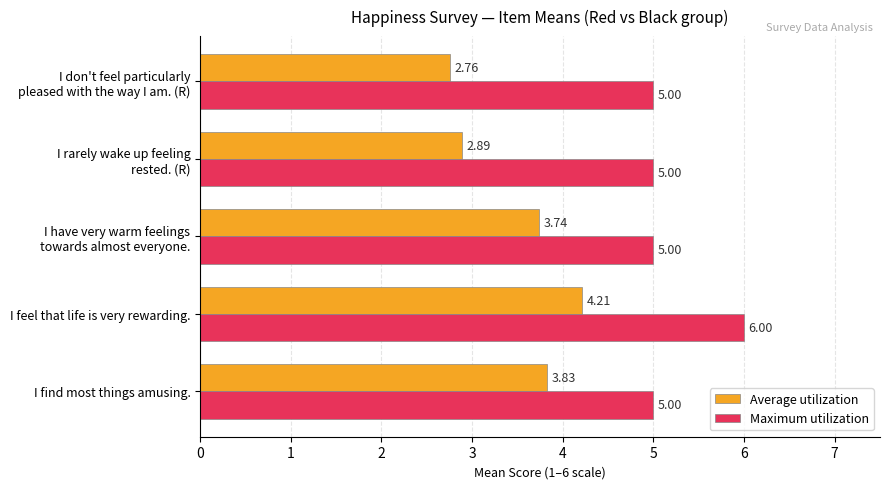

What is the average value of the Maximum utilization series?

5.2